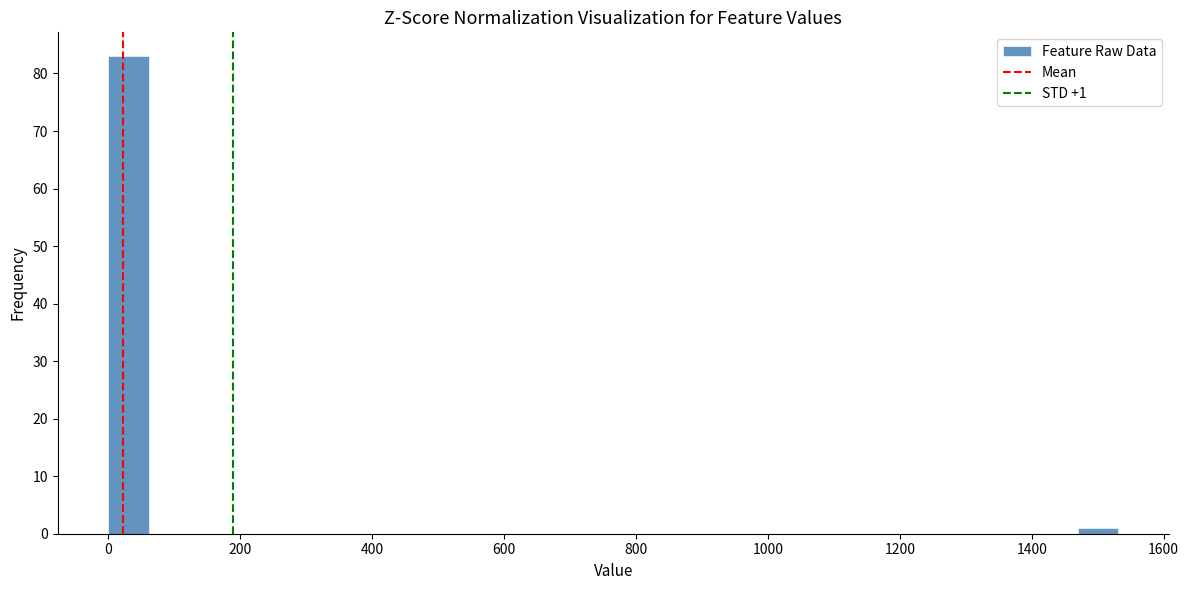

Read against the x-axis, roughly where is the centre of the tallest bar?

40